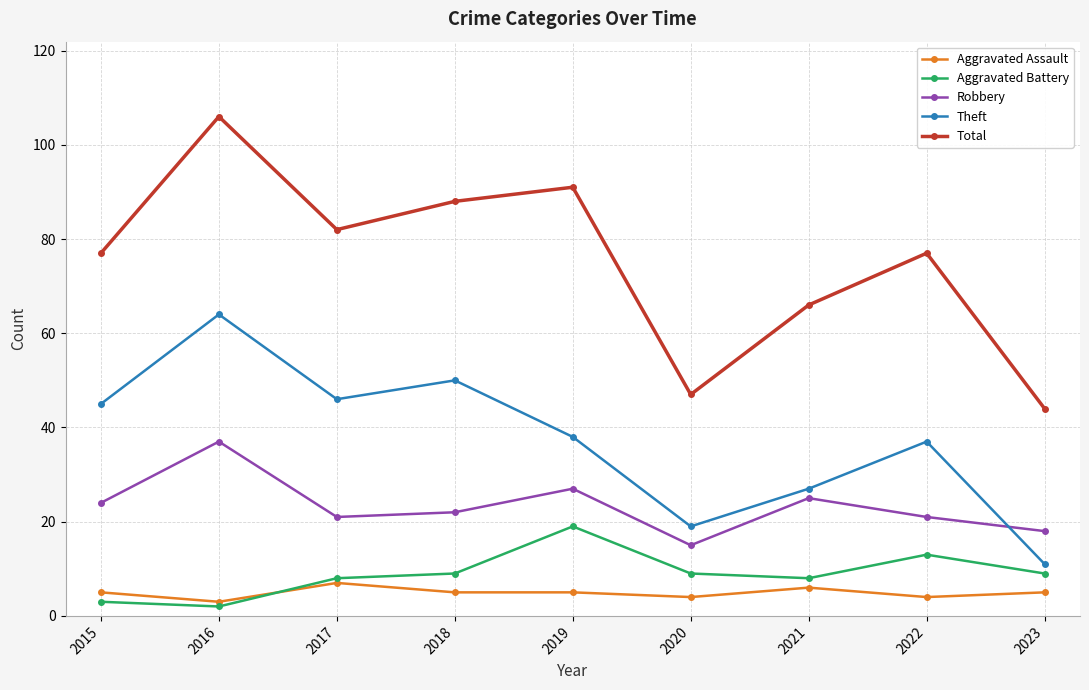

Which category has the highest value in the Robbery series?

2016